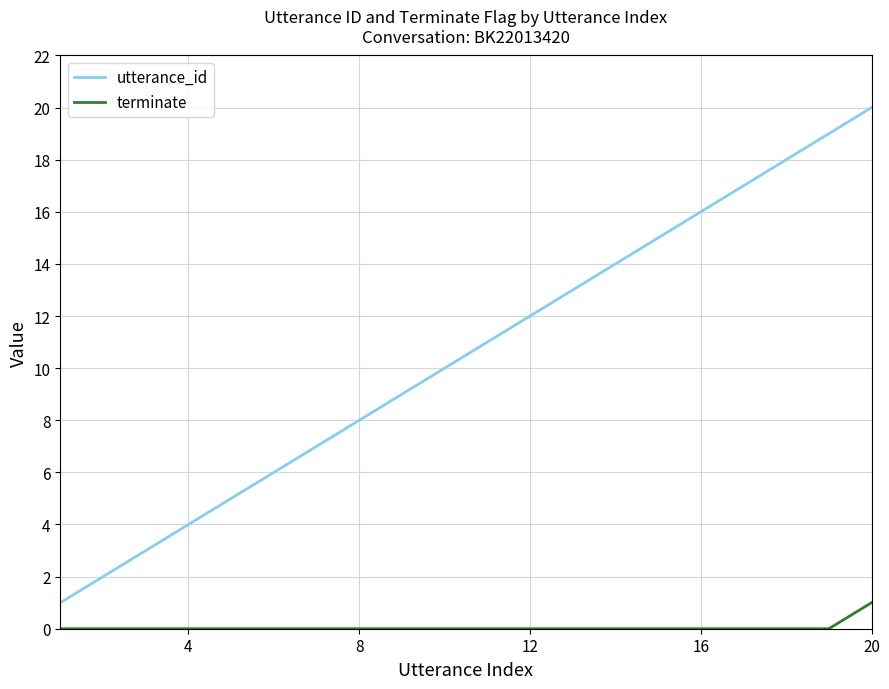

List the series in order of their overall mean, lowest first.

terminate, utterance_id